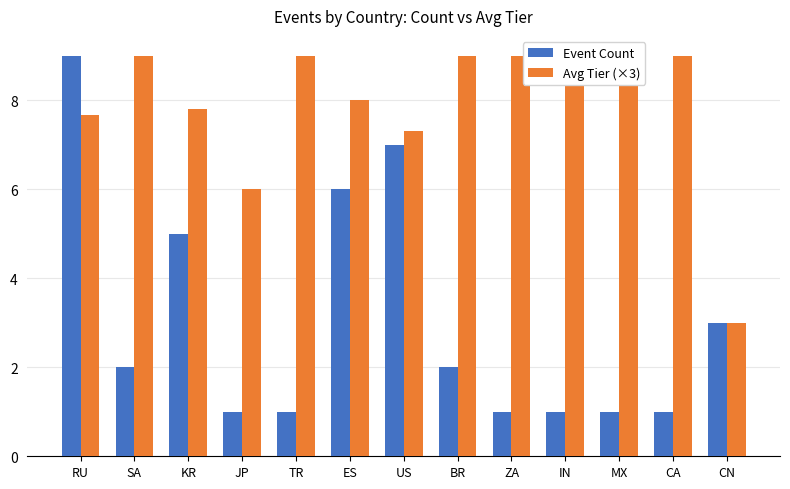

Rank the series at ZA from highest to lowest value.

Avg Tier (×3), Event Count